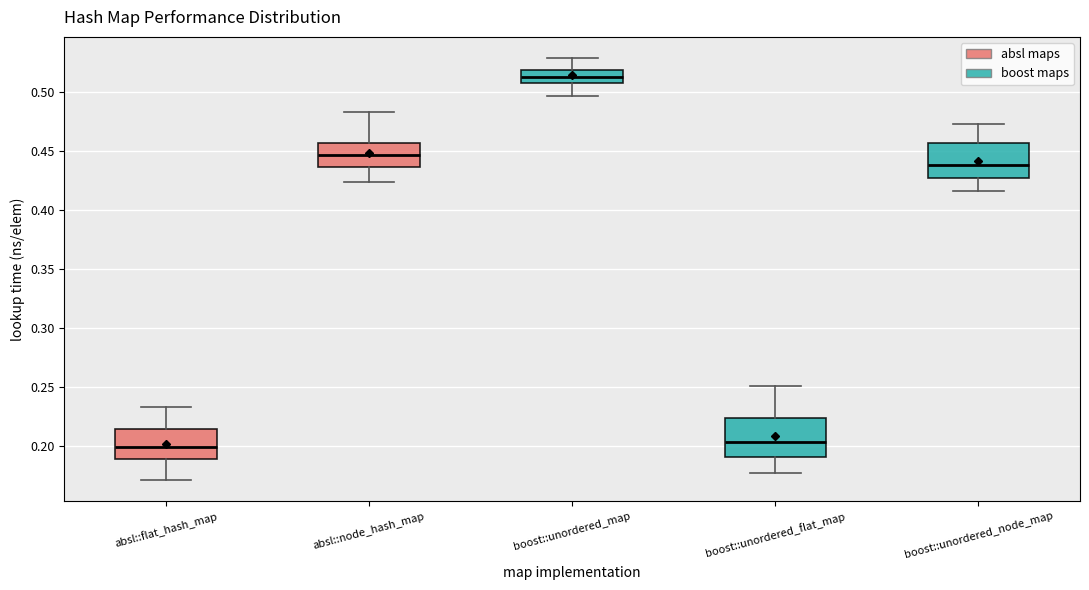

Where does the upper whisker of the box for absl::flat_hash_map end on the y-axis? The values are not printed on the chart, so give them approximately, as read against the axis.

0.235